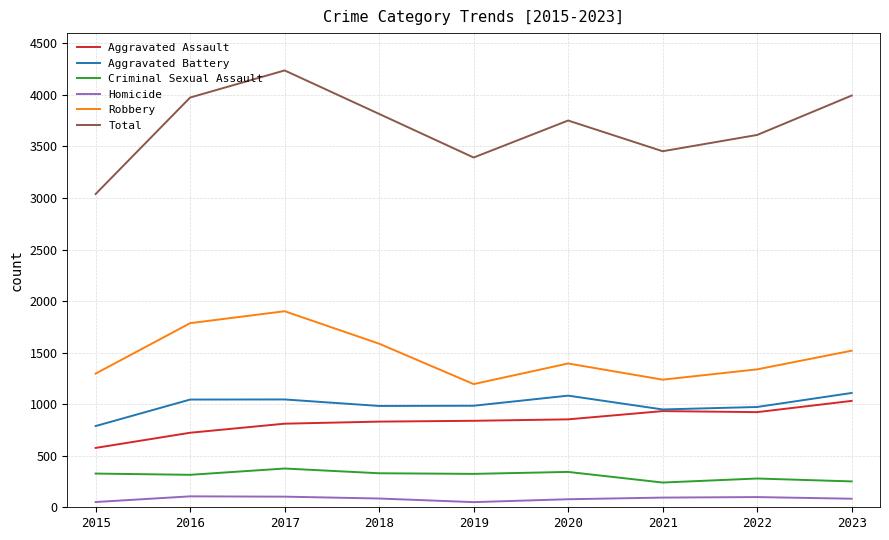

Which series has the largest total across all categories?

Total